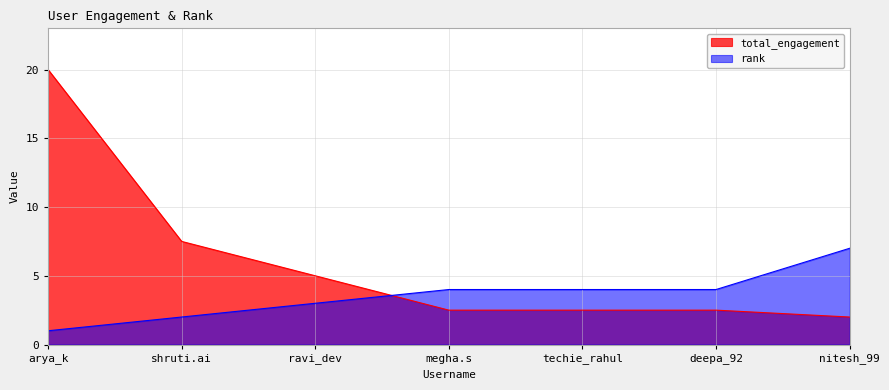

What is the sum of all total_engagement values?

42.0